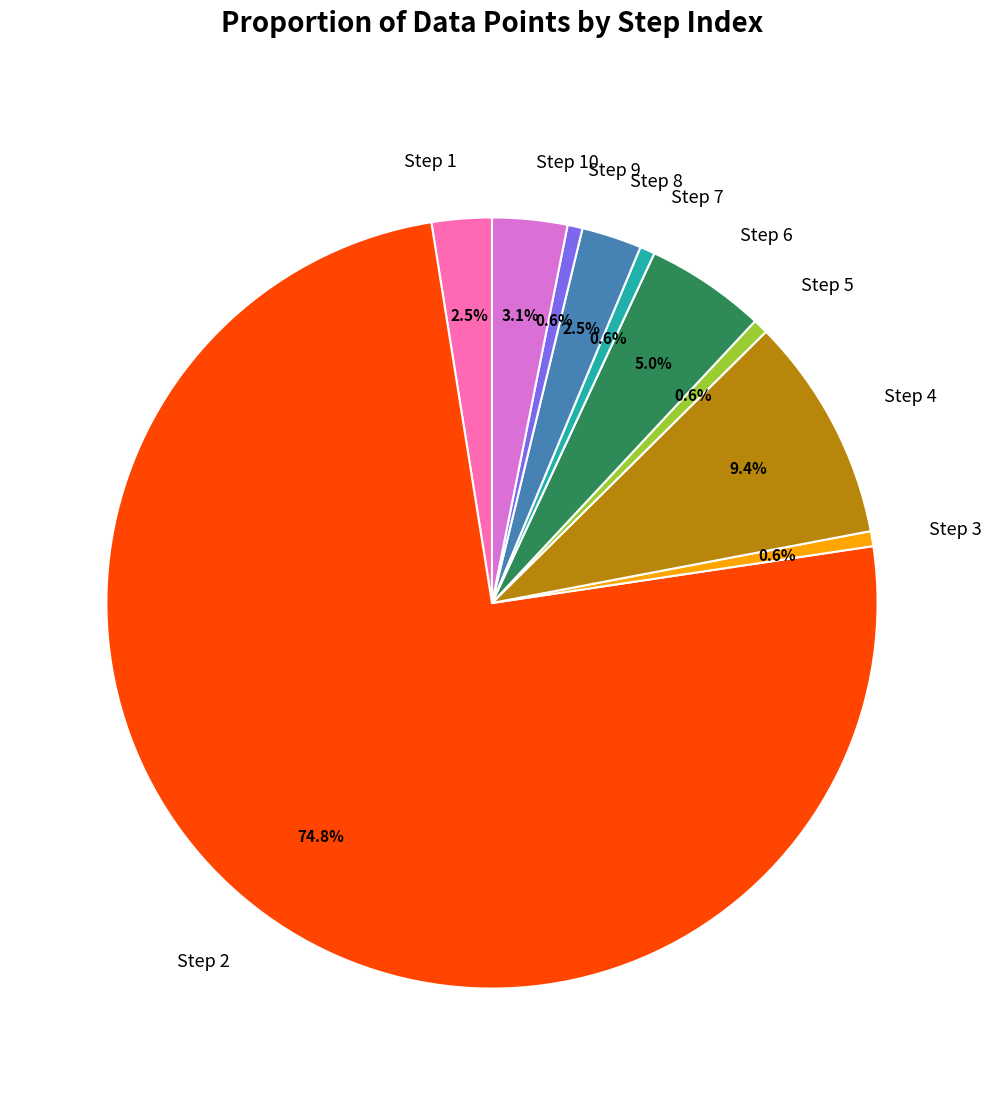

Combined, do Step 5 and Step 2 account for over 50%?

Yes